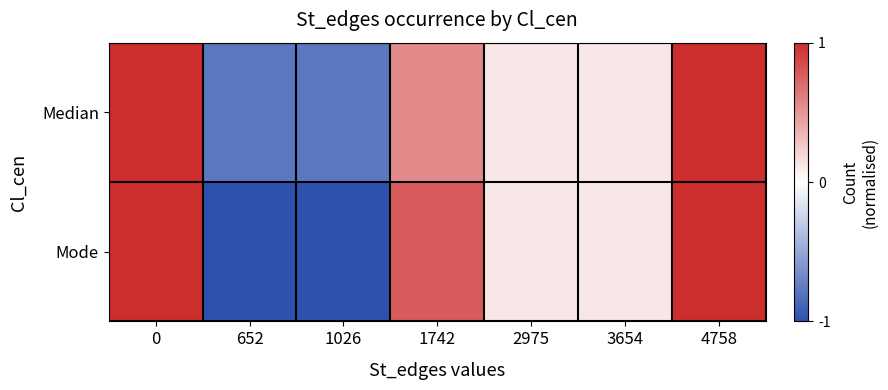

Reading left to right, transcribe all the data shown in this chart.

Median: 0=1.0	652=-0.8	1026=-0.8	1742=0.6	2975=0.1	3654=0.1	4758=1.0
Mode: 0=1.0	652=-1.0	1026=-1.0	1742=0.8	2975=0.1	3654=0.1	4758=1.0